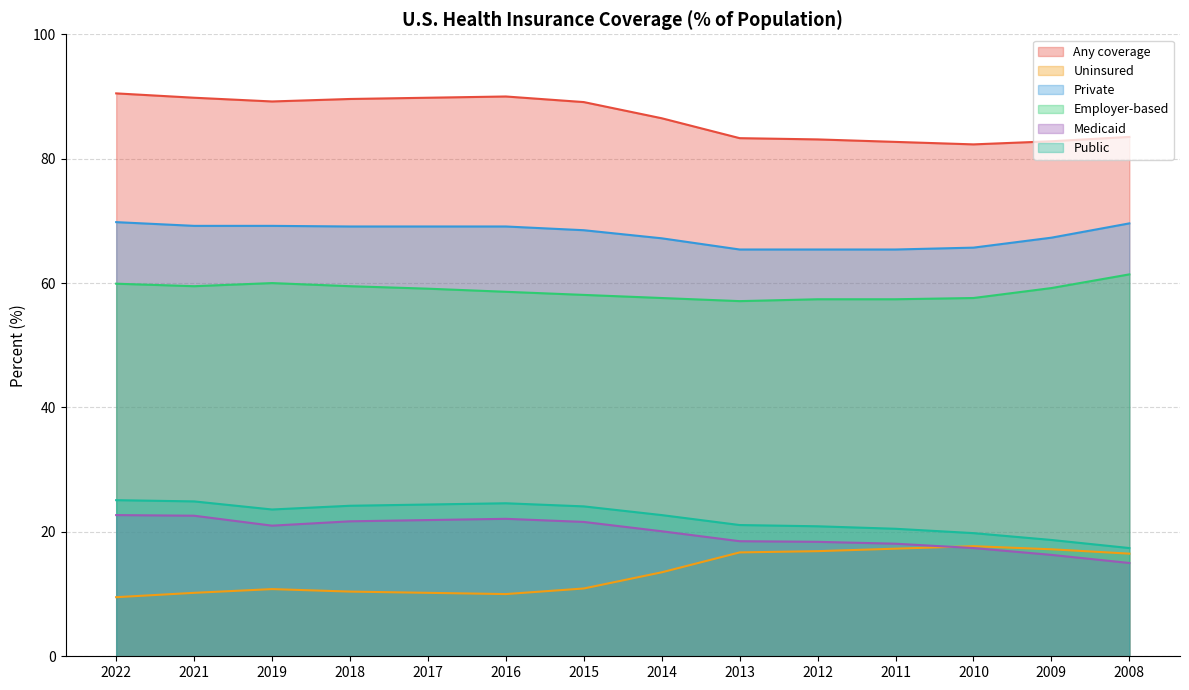

What is the smallest value displayed?

9.5